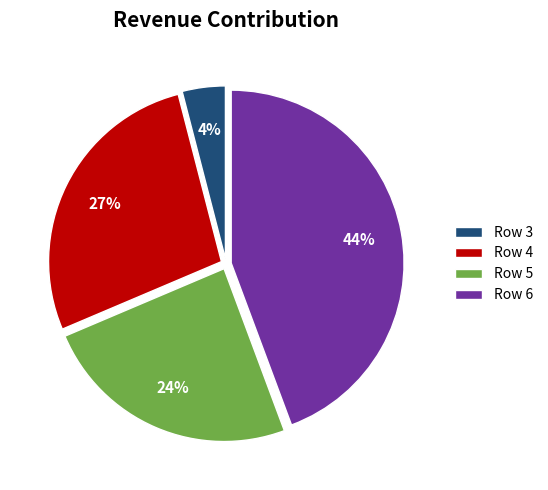

To the nearest percent, what is the difference between the largest and smallest slice percentages?

40%